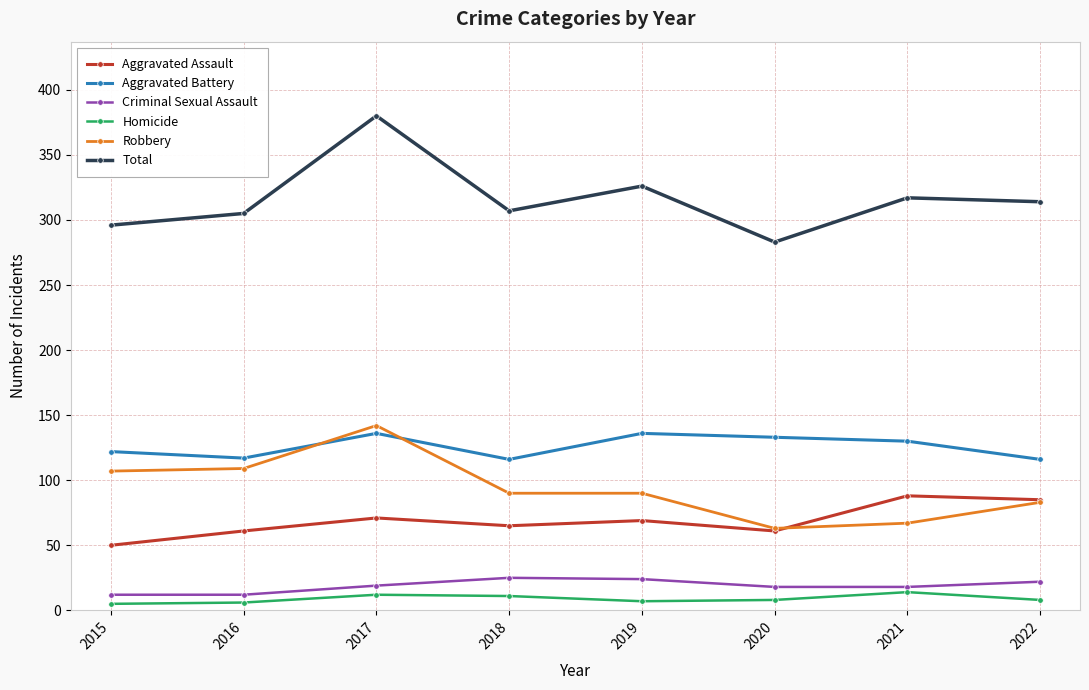

At which category is the sum across all series the highest?

2017